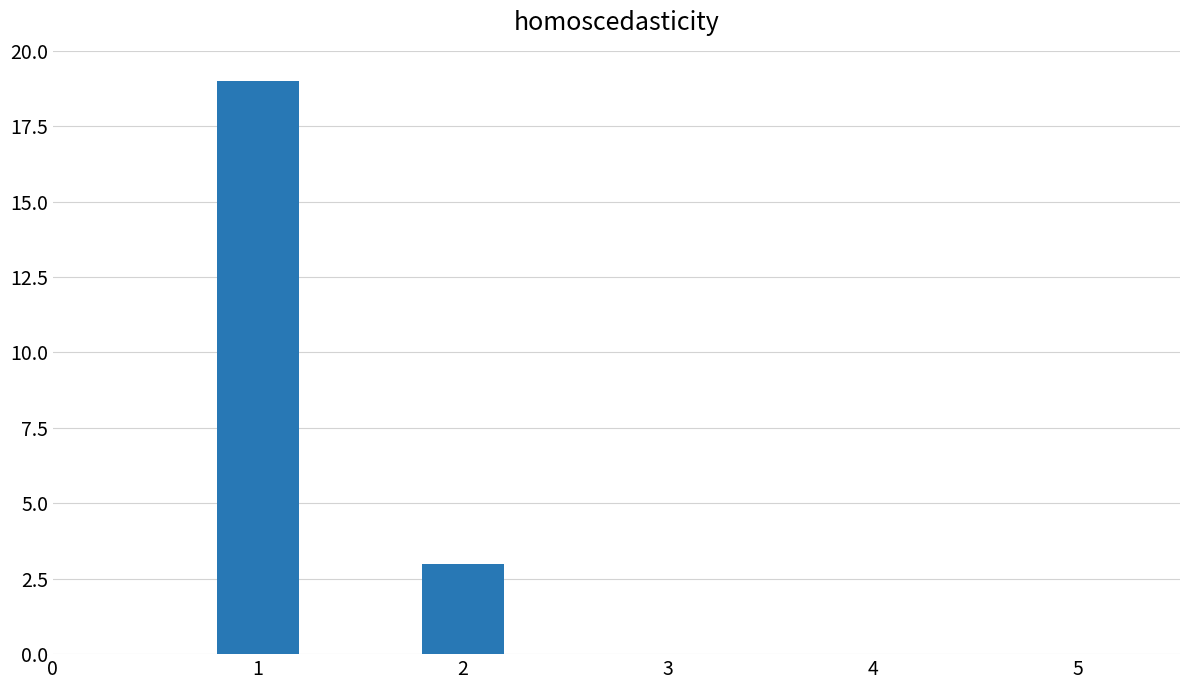

At which category does the chart reach its minimum across all series?

2